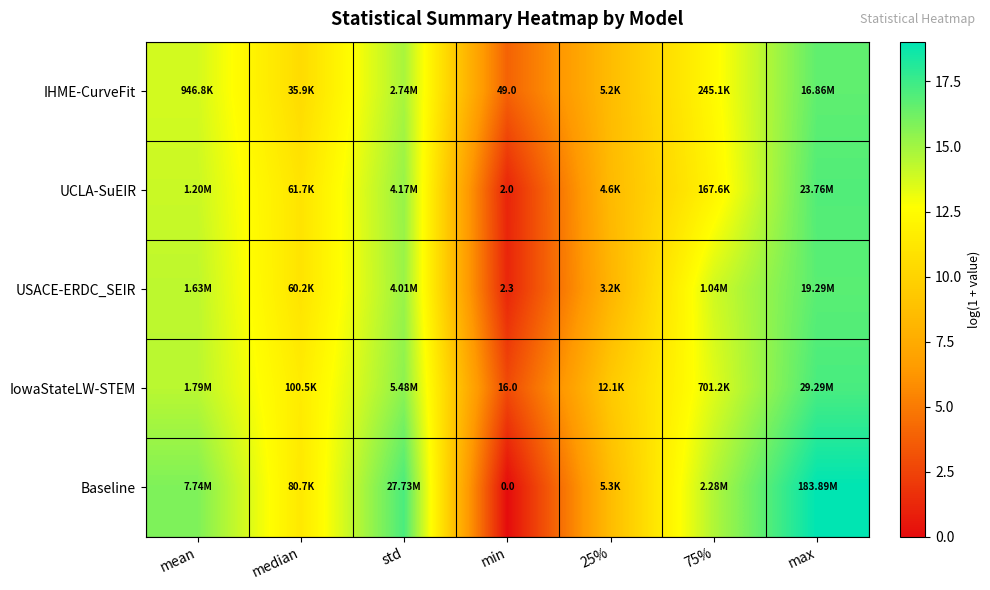

Where does the IHME-CurveFit series first go above 12?

mean